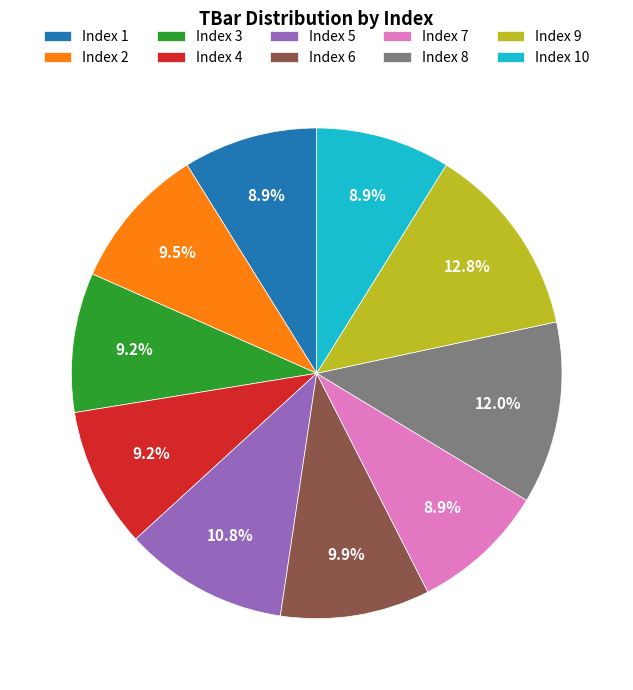

Which slice is the largest?

Index 9